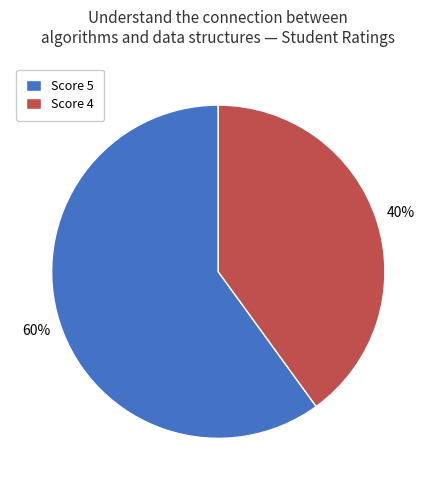

Which has a higher value, Score 4 or Score 5?

Score 5